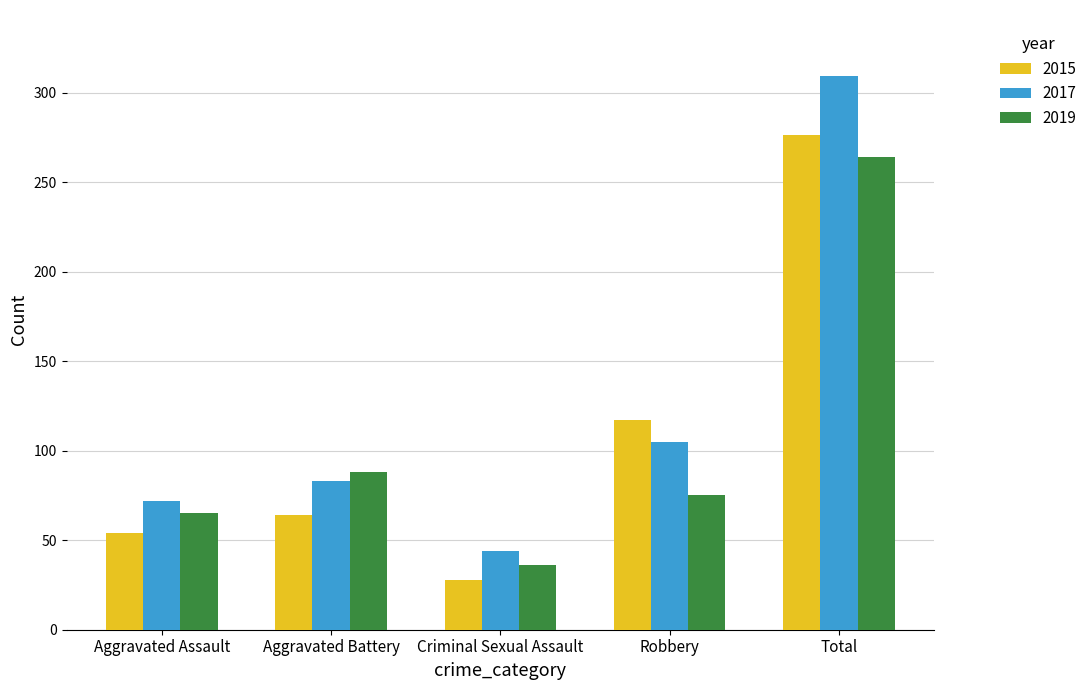

What position from the right is Robbery?

2